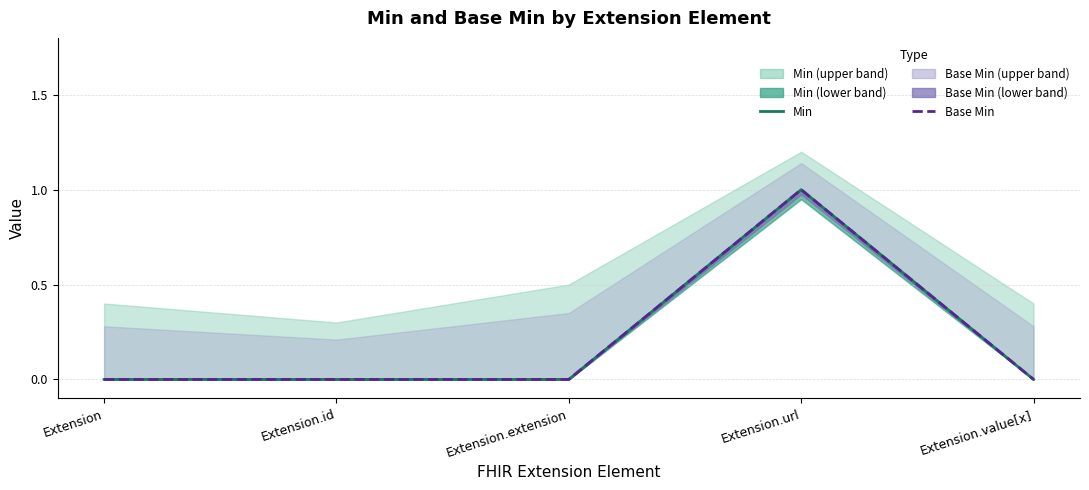

Reading right to left, what are all the values shown in this chart?

Min: 0	1	0	0	0
Base Min: 0	1	0	0	0